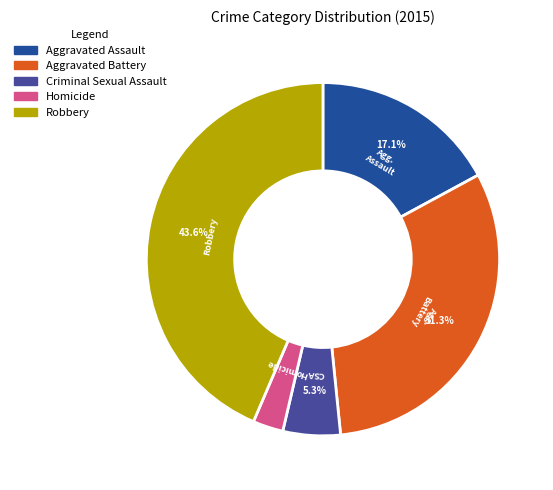

To the nearest percent, what portion does Robbery represent?

44%